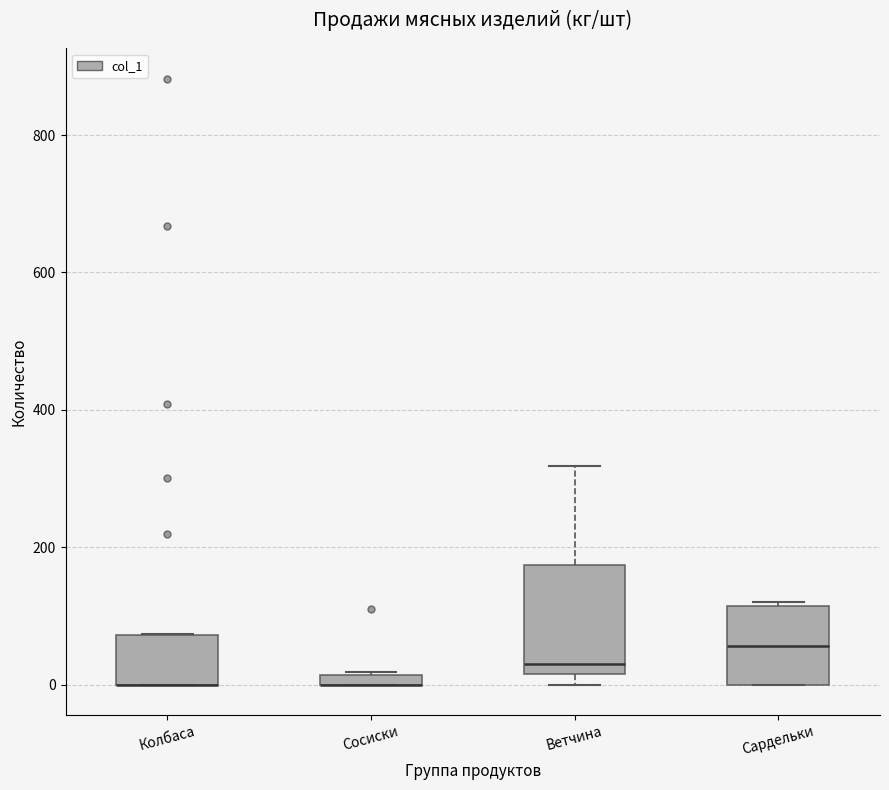

Where is the upper edge of the box for Сосиски on the y-axis? The values are not printed on the chart, so give them approximately, as read against the axis.

20